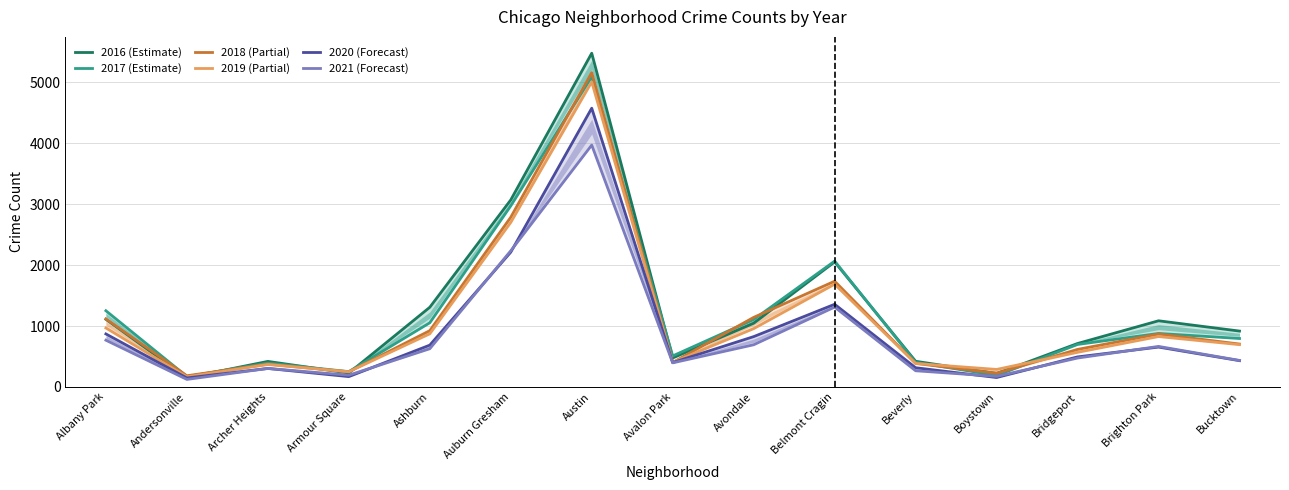

What is the label of the 9th point from the left?

Avondale